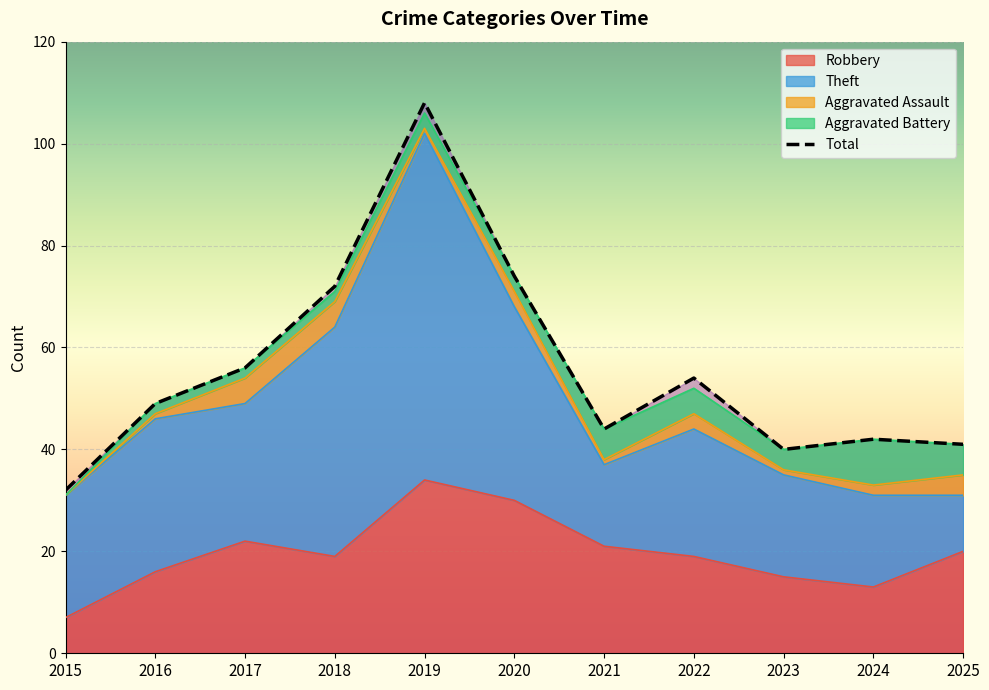

What is the change in value from 2015 to 2020?

+42